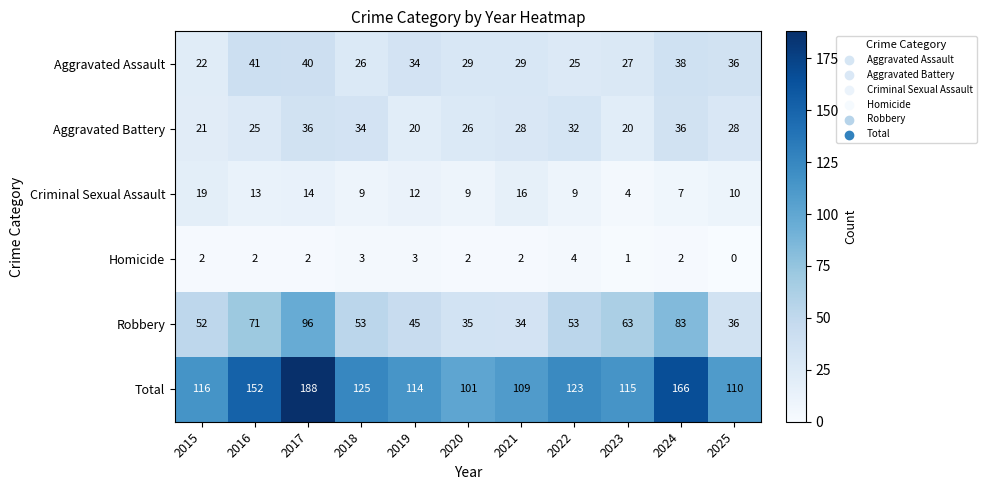

The value of Aggravated Battery at 2017 is 36. True or false?

True